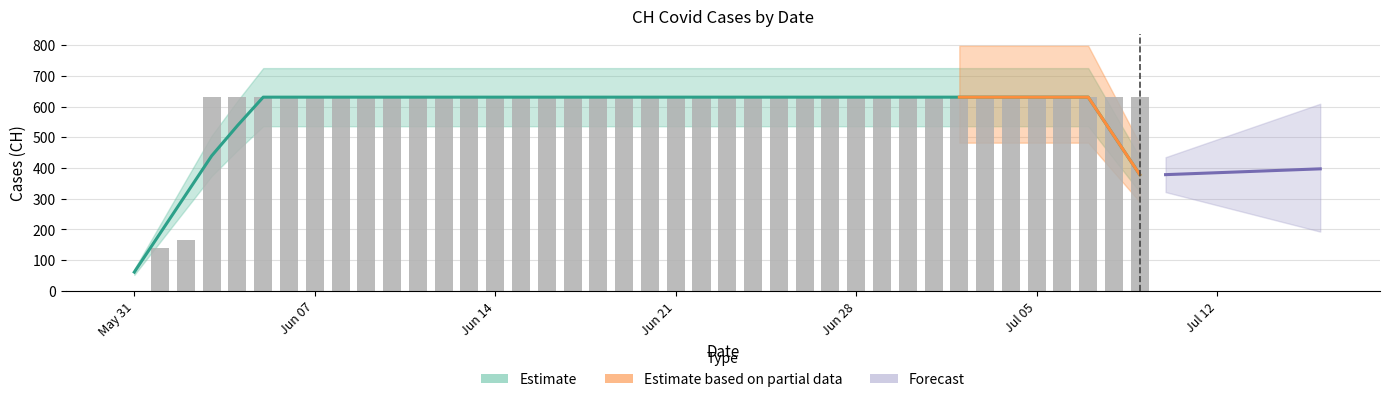

Does the chart contain any negative values?

No